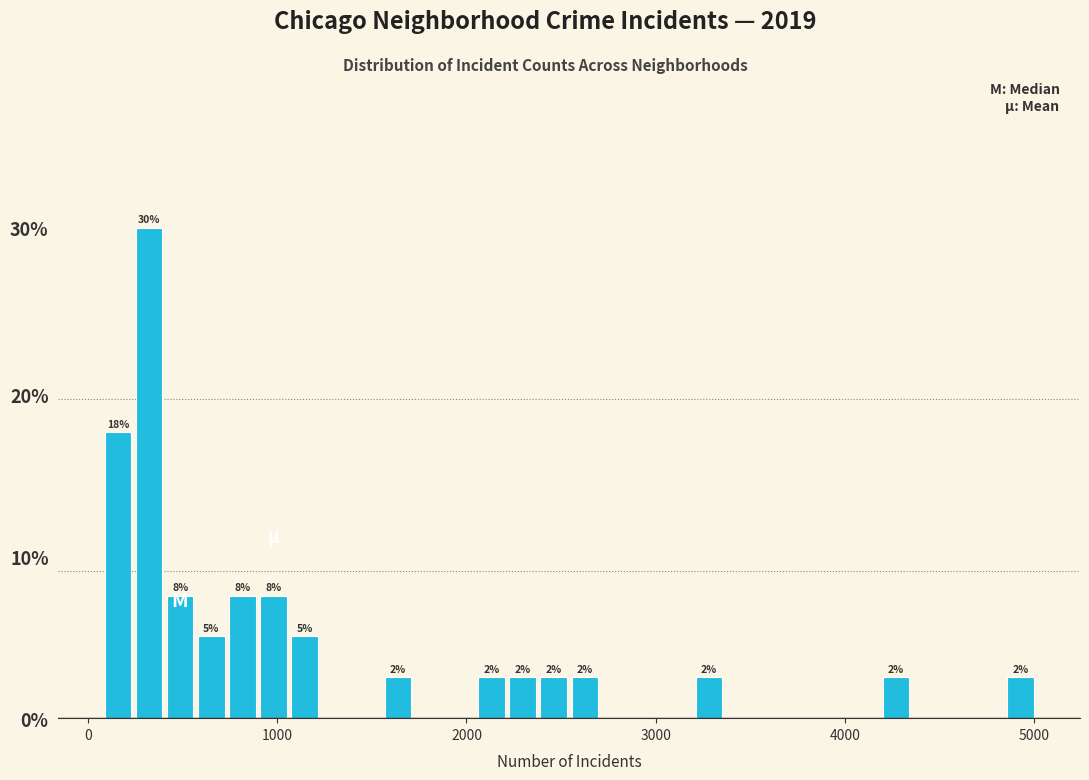

Read against the x-axis, roughly where is the centre of the tallest bar?

300